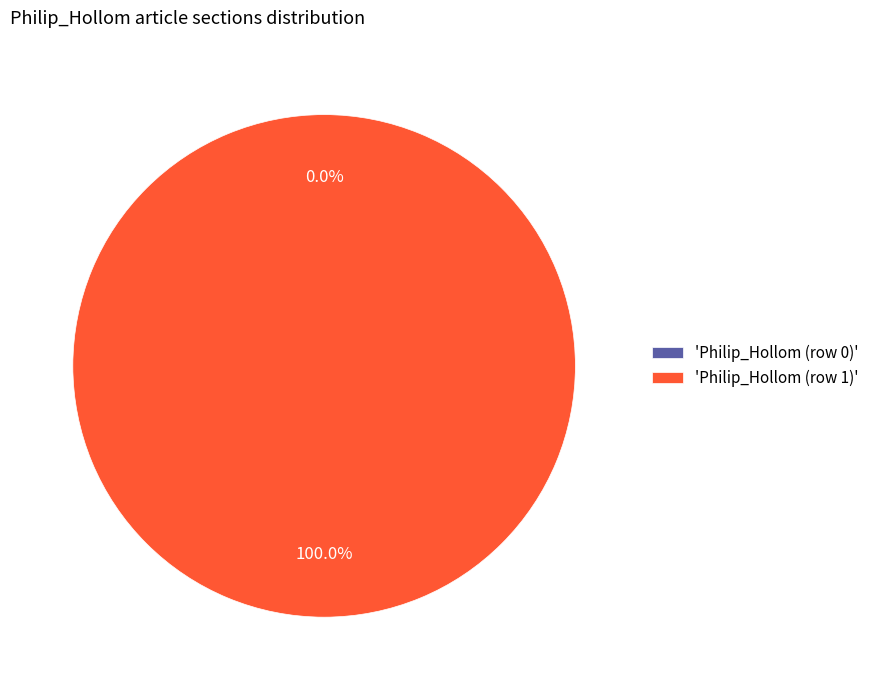

Do Philip_Hollom (row 1) and Philip_Hollom (row 0) together represent more than half of the pie?

Yes